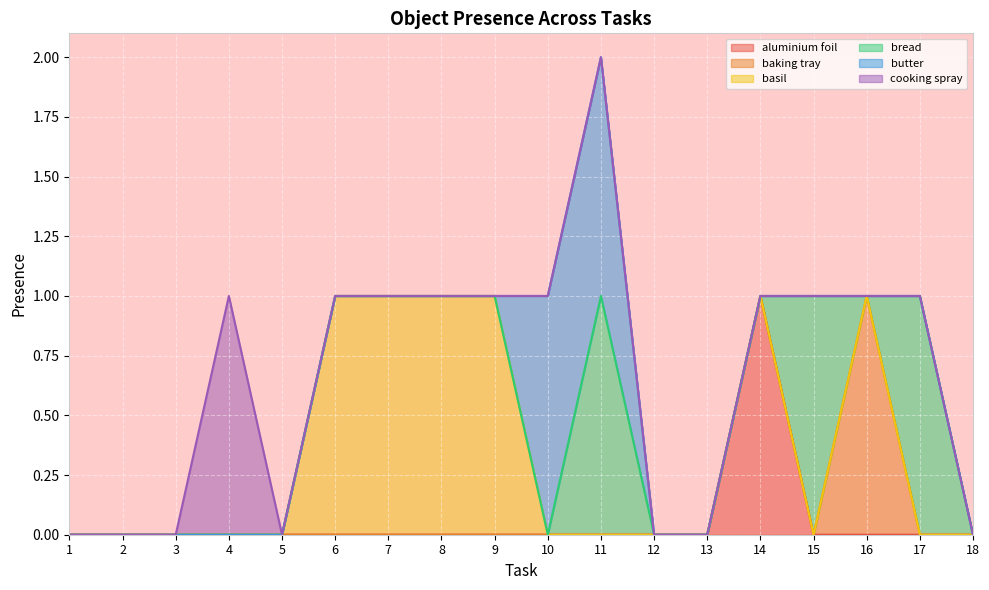

The cooking spray series shows 0 at 15. True or false?

True